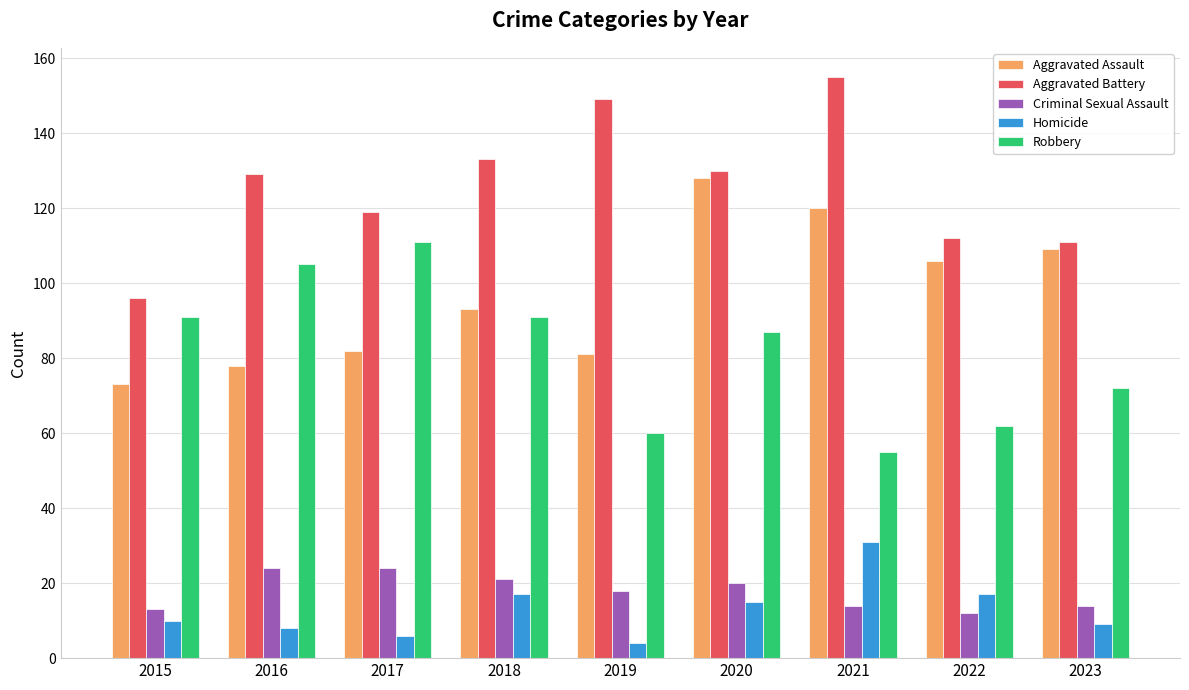

What is the average value of the Robbery series?

82